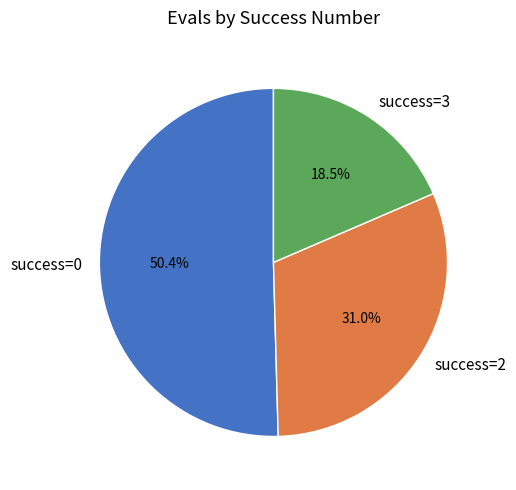

Is the sum of success=0 and success=2 greater than half?

Yes